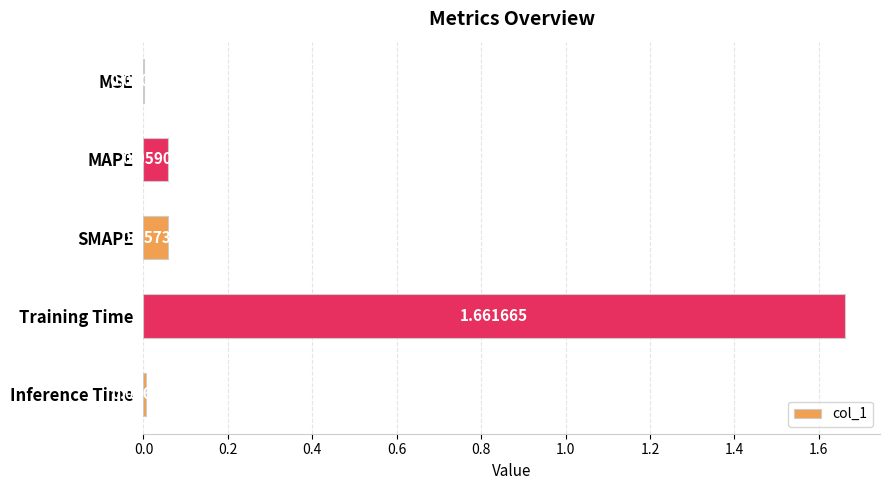

Which label corresponds to the largest value in the chart?

Training Time